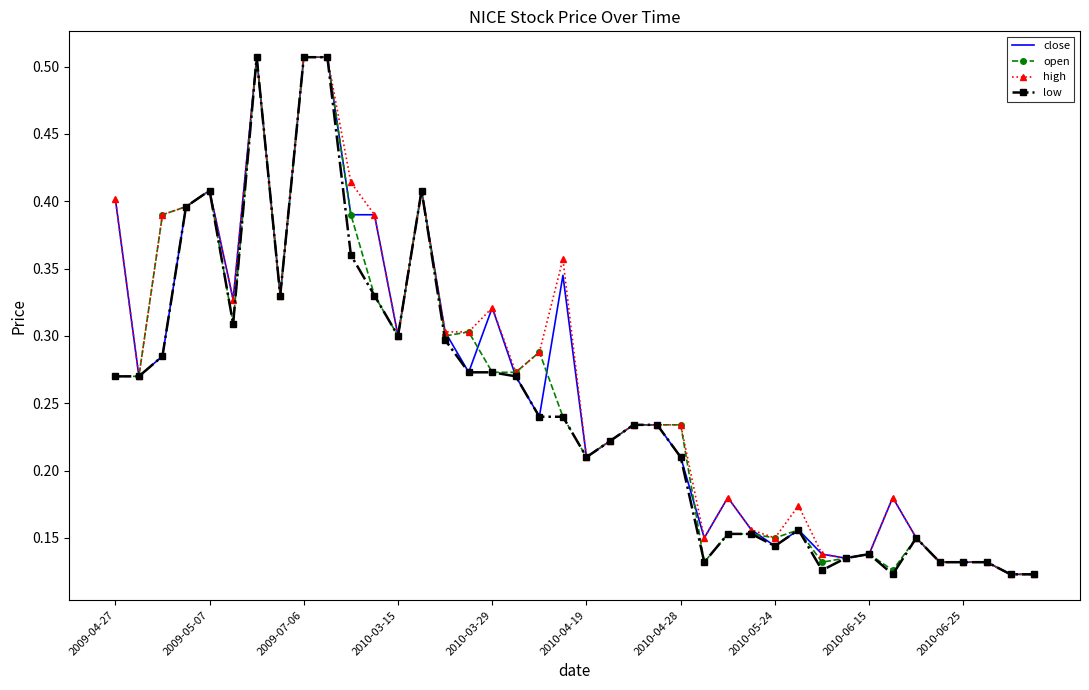

Count the number of categories in the chart.

40